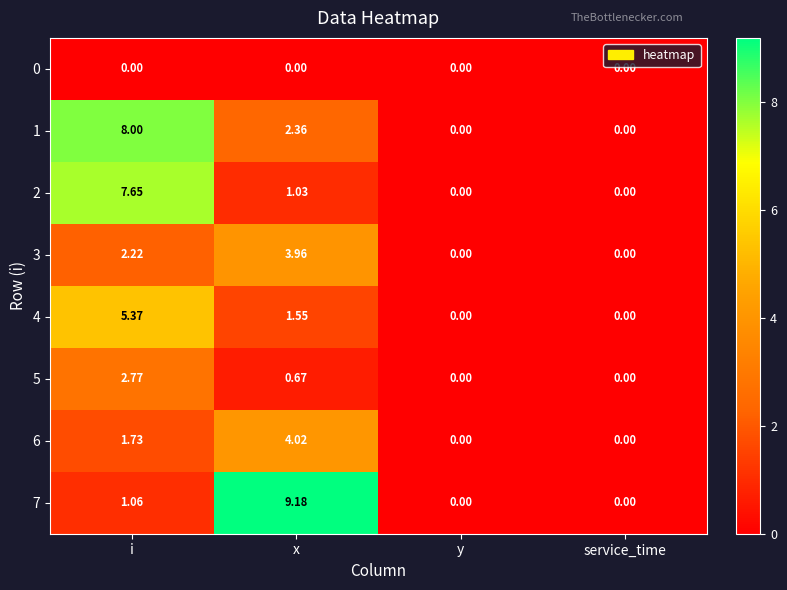

At which label is 6 closest to 2?

i